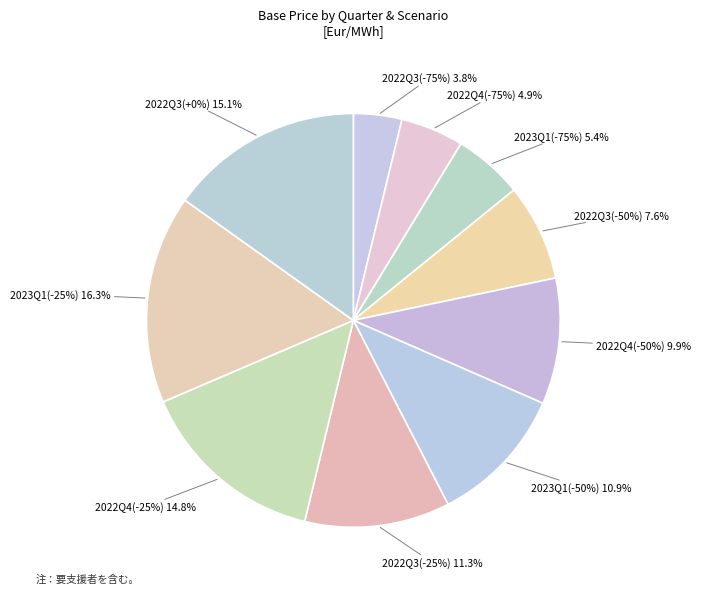

Rank the categories by value from highest to lowest.

2023Q1 (-25%), 2022Q3 (+0%), 2022Q4 (-25%), 2022Q3 (-25%), 2023Q1 (-50%), 2022Q4 (-50%), 2022Q3 (-50%), 2023Q1, 2022Q4, 2022Q3